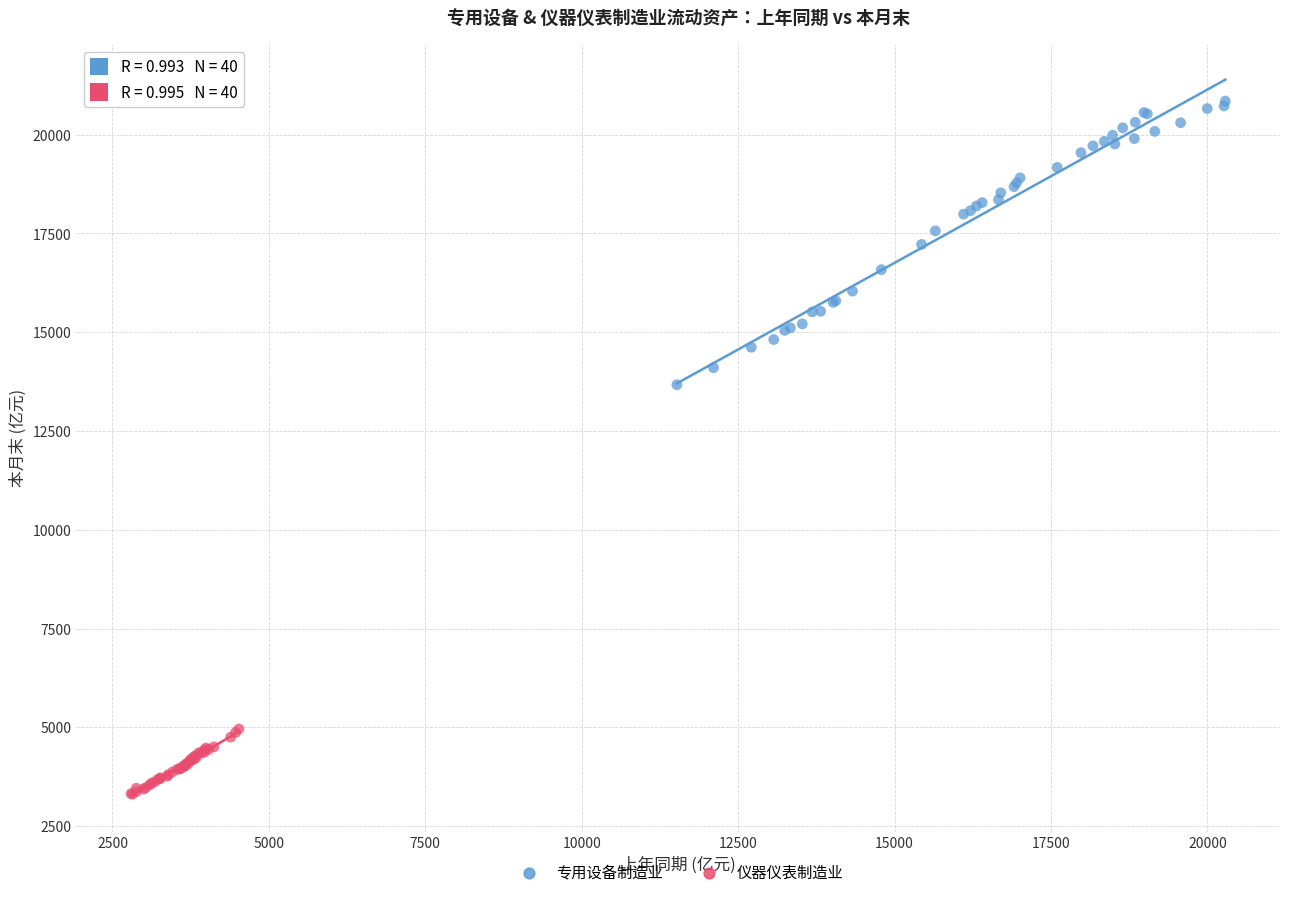

What are all the series names shown in the legend?

专用设备制造业, 仪器仪表制造业